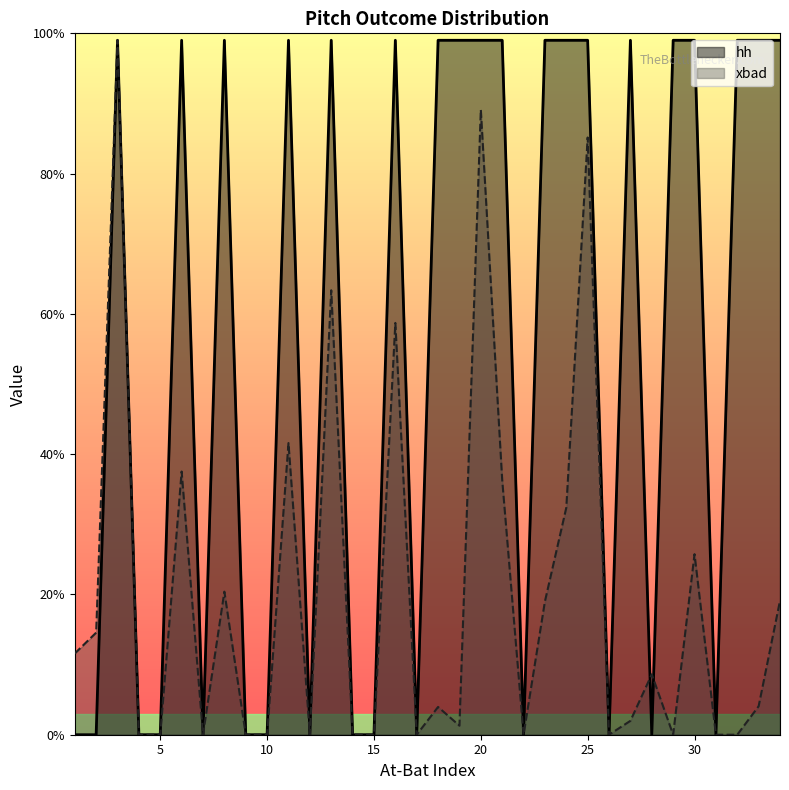

Reading left to right, transcribe all the data shown in this chart.

hh: 0.0	0.0	1.0	0.0	0.0	1.0	0.0	1.0	0.0	0.0	1.0	0.0	1.0	0.0	0.0	1.0	0.0	1.0	1.0	1.0	1.0	0.0	1.0	1.0	1.0	0.0	1.0	0.0	1.0	1.0	0.0	1.0	1.0	1.0
xbad: 0.1	0.1	1.0	0.0	0.0	0.4	0.0	0.2	0.0	0.0	0.4	0.0	0.6	0.0	0.0	0.6	0.0	0.0	0.0	0.9	0.4	0.0	0.2	0.3	0.9	0.0	0.0	0.1	0.0	0.3	0.0	0.0	0.0	0.2